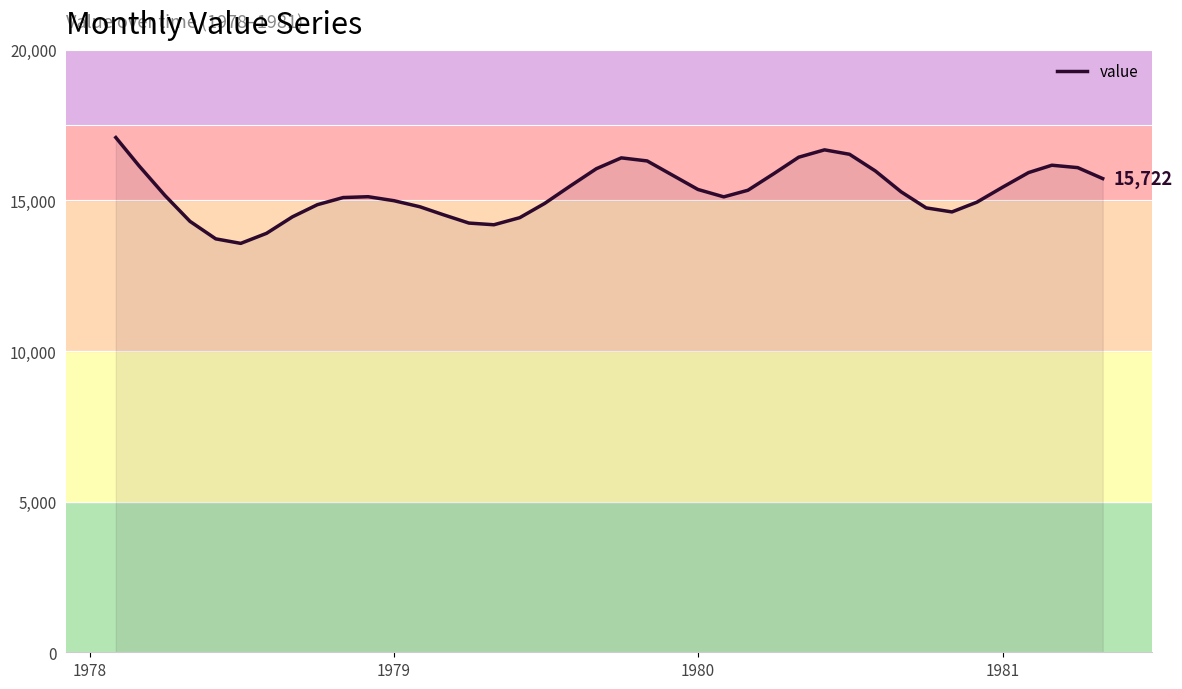

What is the smallest value displayed?

13571